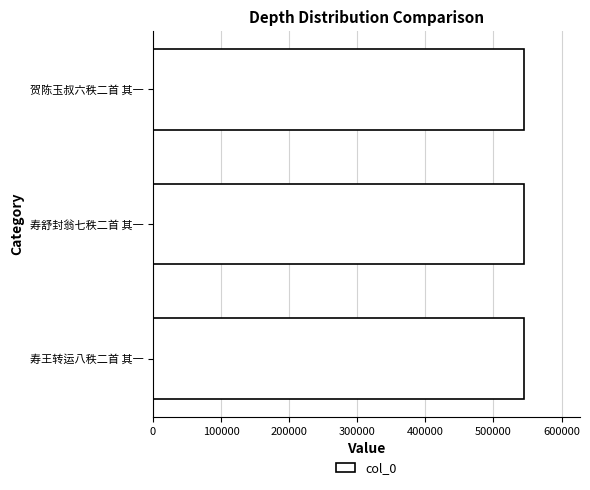

What is the smallest value displayed?

545035